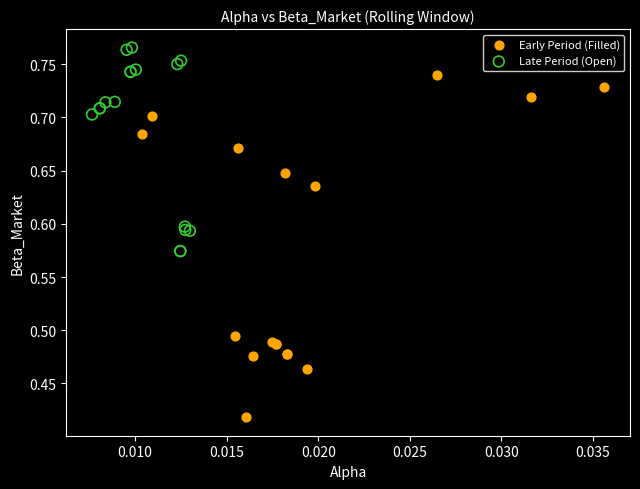

What are all the series names shown in the legend?

Early Period (Filled), Late Period (Open)